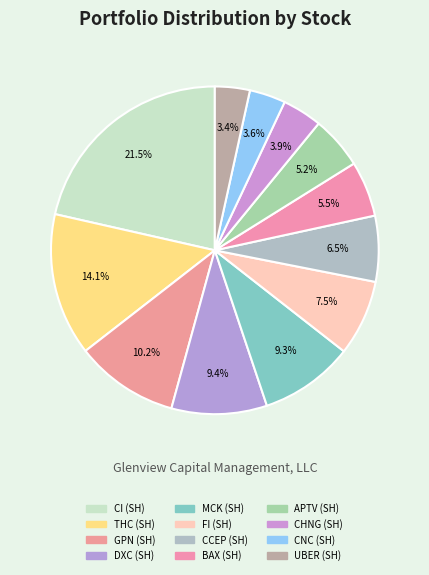

To the nearest percent, what is the difference between the FI (SH) and CI (SH) slice percentages?

14%